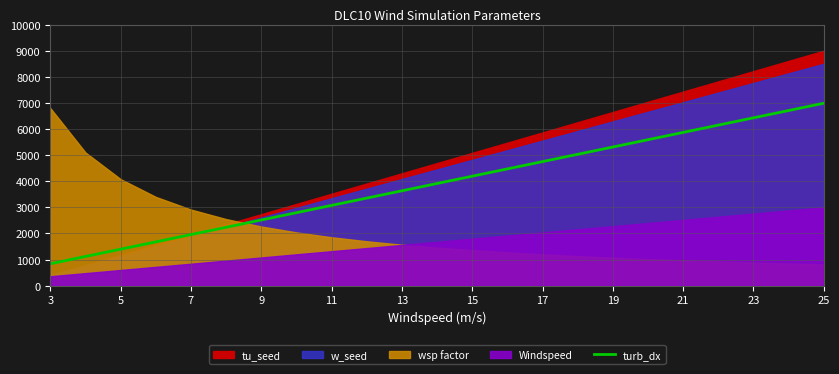

What is the highest value of the turb_dx series?

6987.7